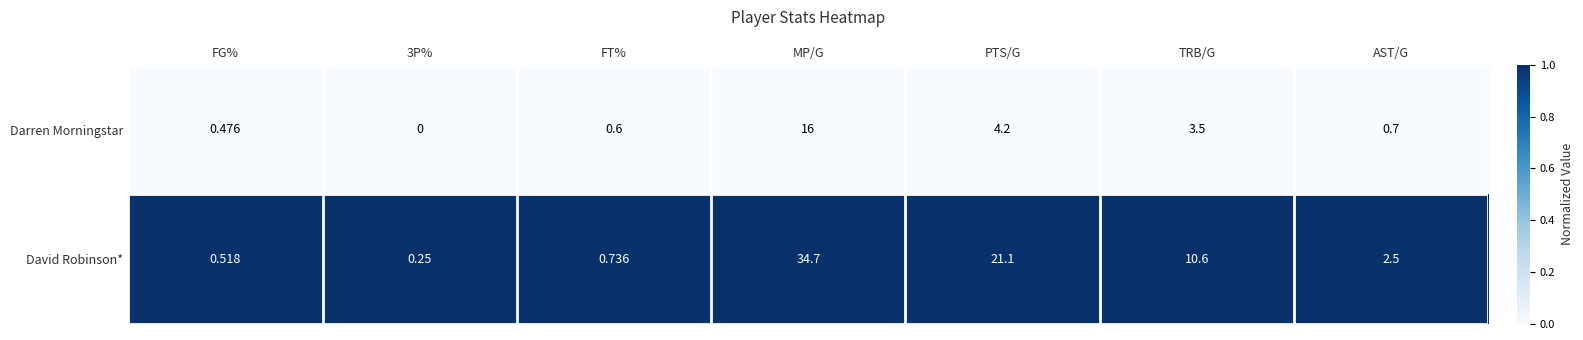

Which series has the widest spread of values?

David Robinson*